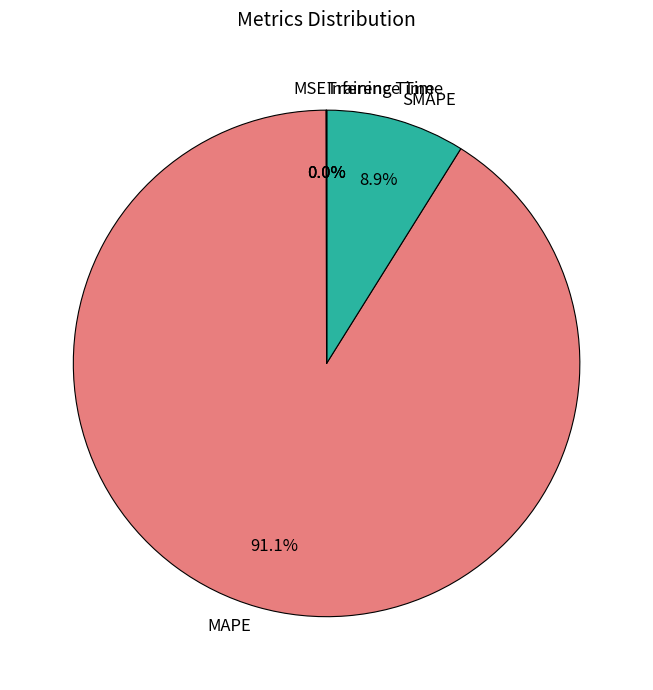

Which category has the biggest portion of the pie?

MAPE